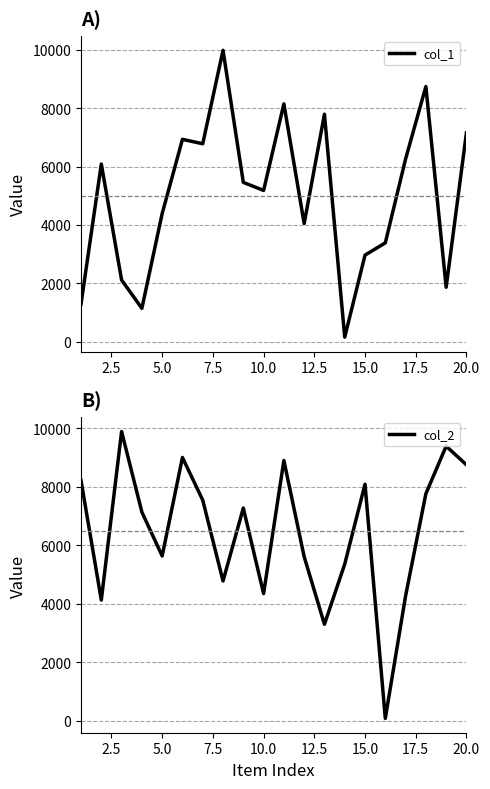

Which series ends up on top after the final intersection of col_1 and col_2?

col_2